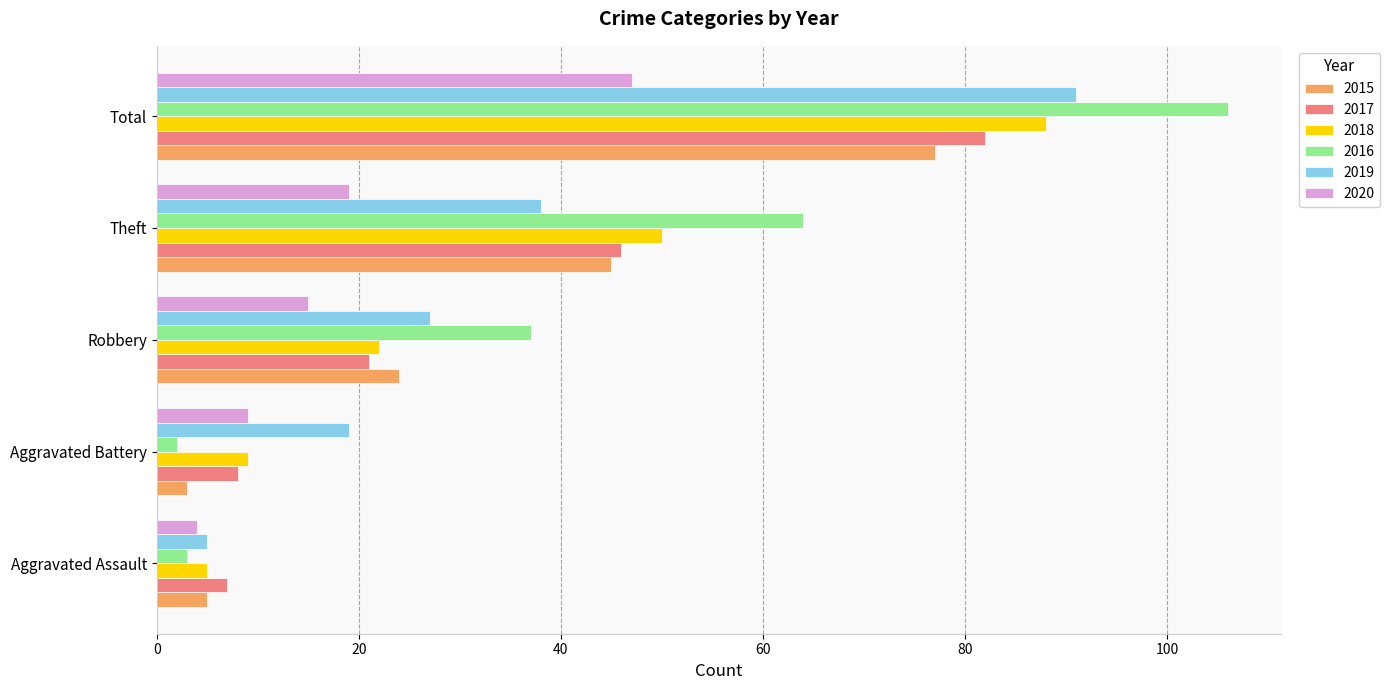

What is the total value across all series at Total?

491